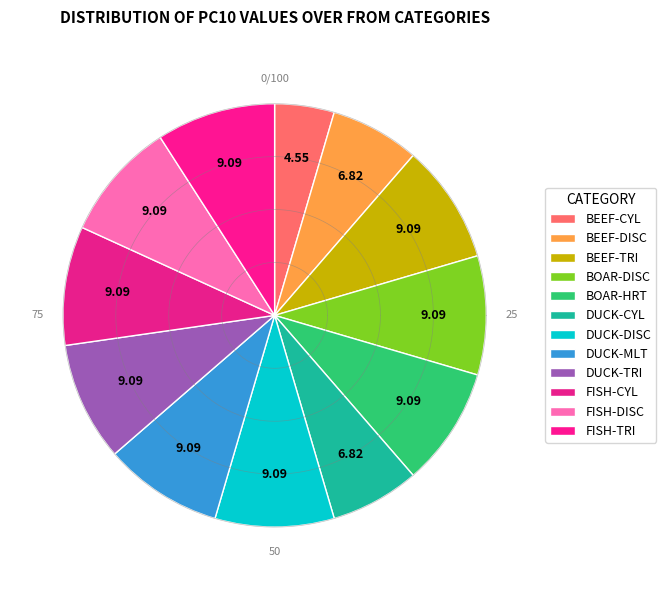

What is the largest slice in the pie chart?

BEEF - TRIANGLE